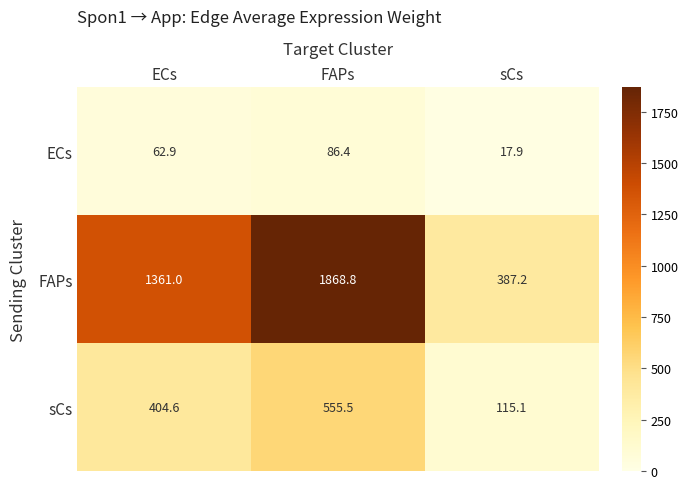

At how many categories does at least one series exceed 975?

2